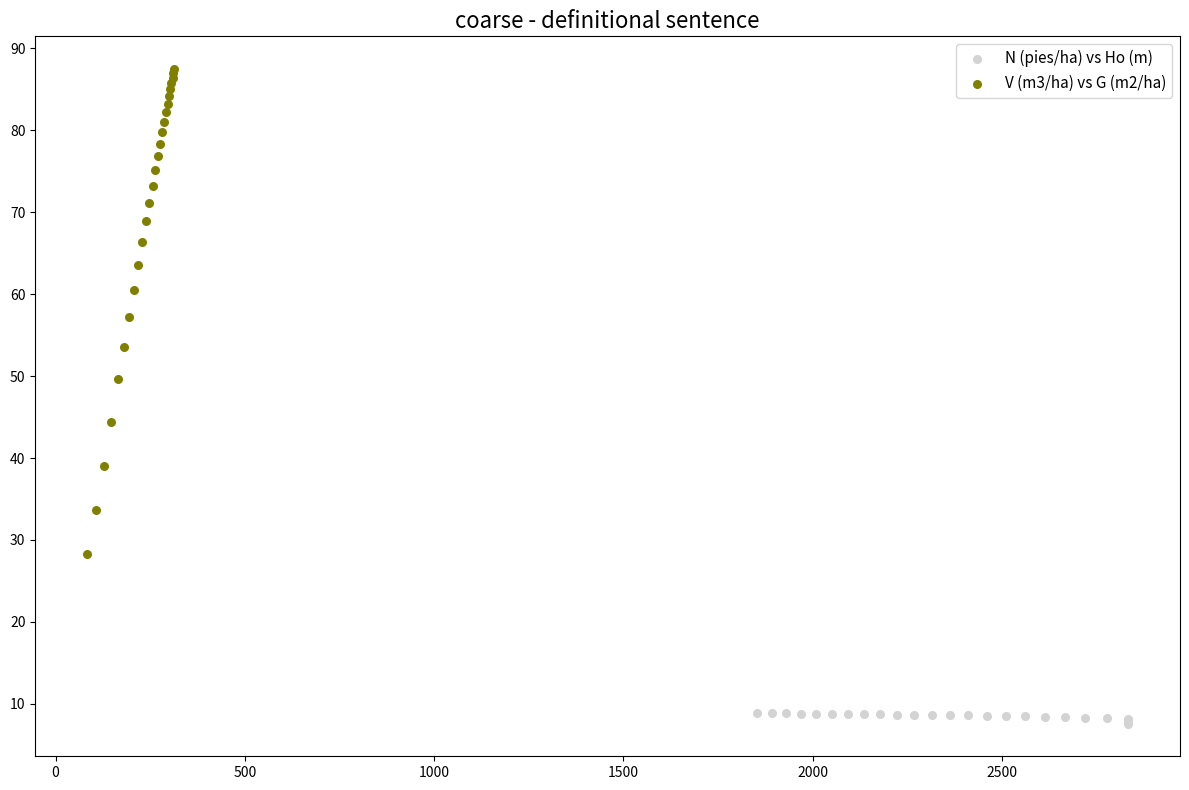

What are all the series names shown in the legend?

N (pies/ha) vs Ho (m), V (m3/ha) vs G (m2/ha)